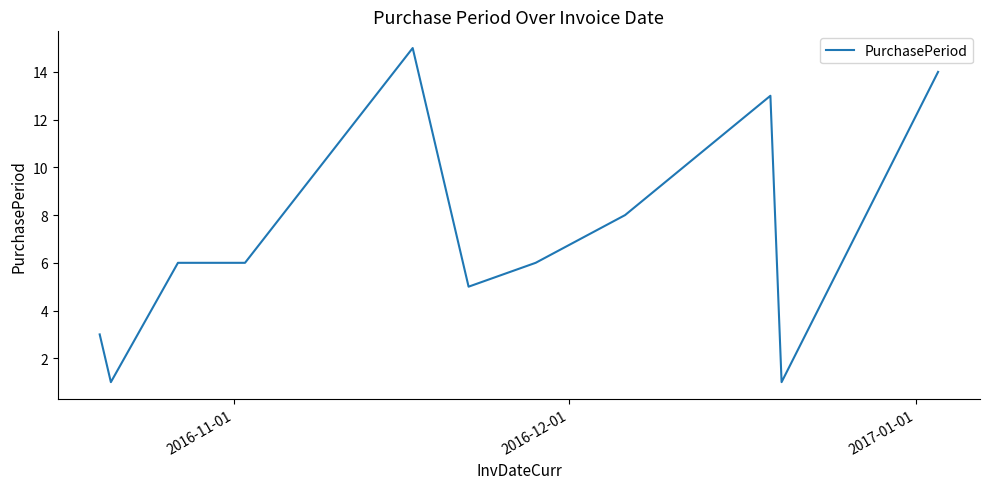

What is the maximum value shown in the chart?

15